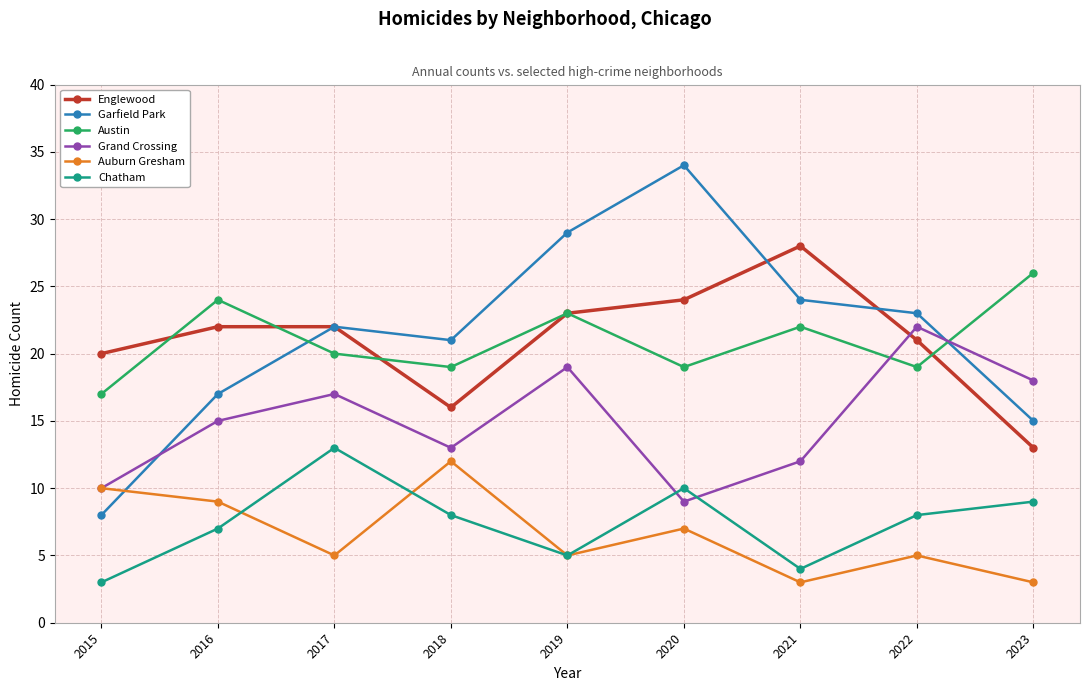

What value does the Englewood series have at 2018, to the nearest 5?

15